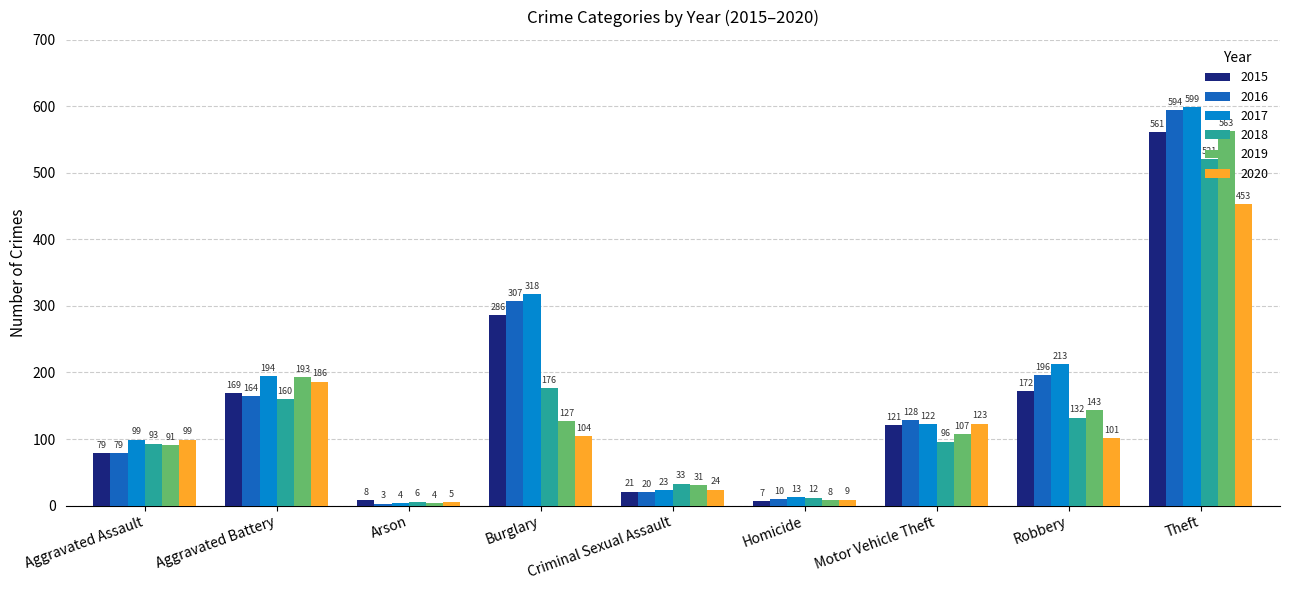

Reading left to right, transcribe all the data shown in this chart.

2015: 79	169	8	286	21	7	121	172	561
2016: 79	164	3	307	20	10	128	196	594
2017: 99	194	4	318	23	13	122	213	599
2018: 93	160	6	176	33	12	96	132	521
2019: 91	193	4	127	31	8	107	143	563
2020: 99	186	5	104	24	9	123	101	453